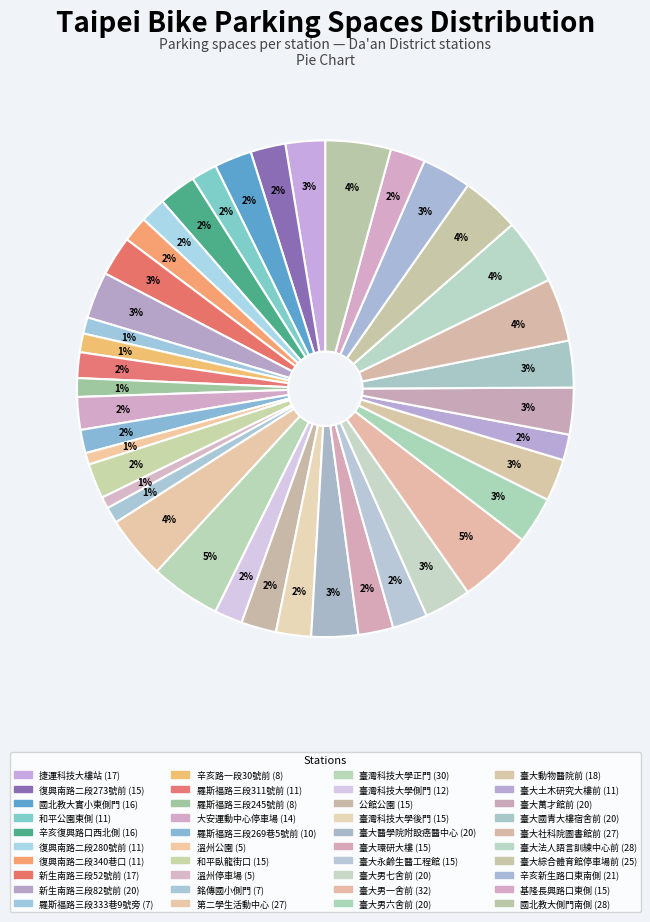

Which has a higher value, 復興南路二段280號前 or 羅斯福路三段311號前?

復興南路二段280號前